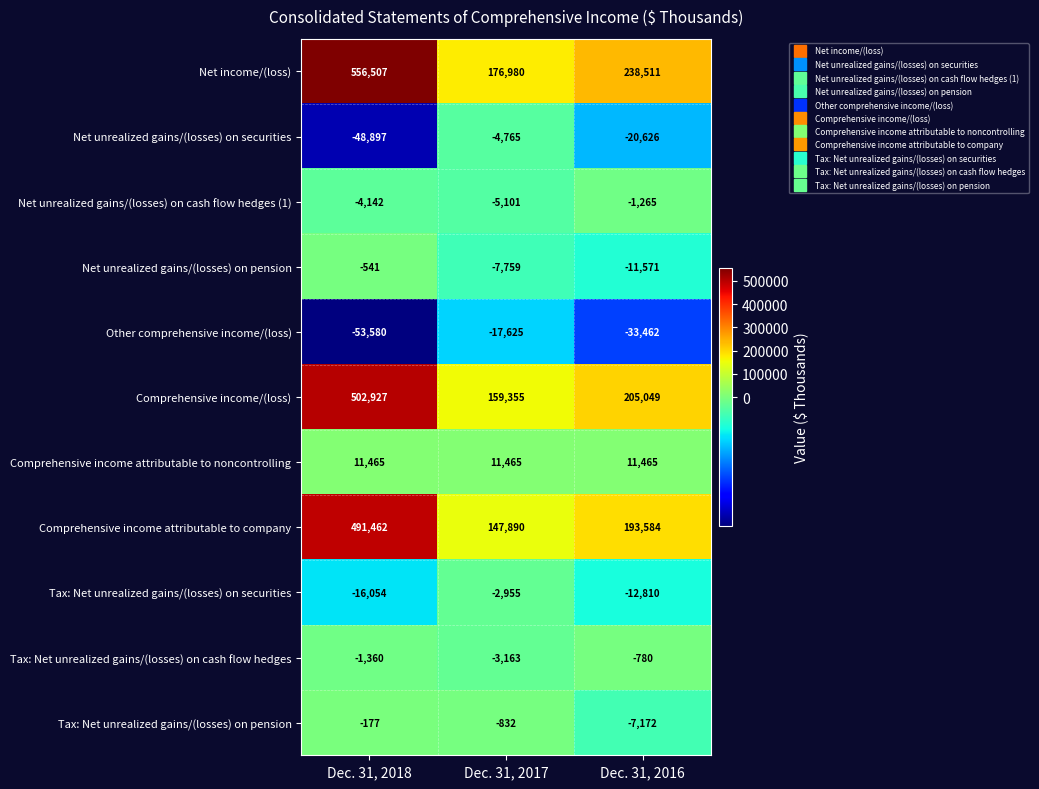

What is the total value across all series at Dec. 31, 2018?

1437610